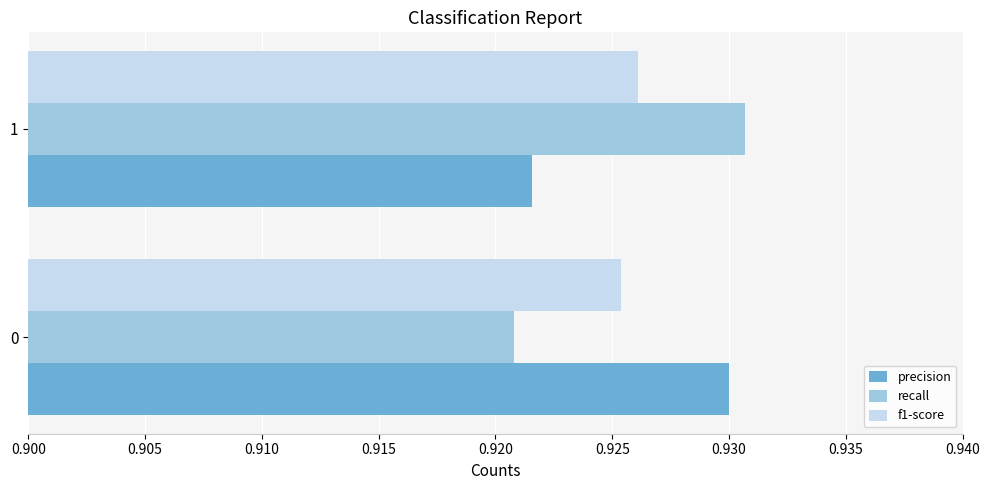

Rank the categories by precision value from highest to lowest.

0, 1